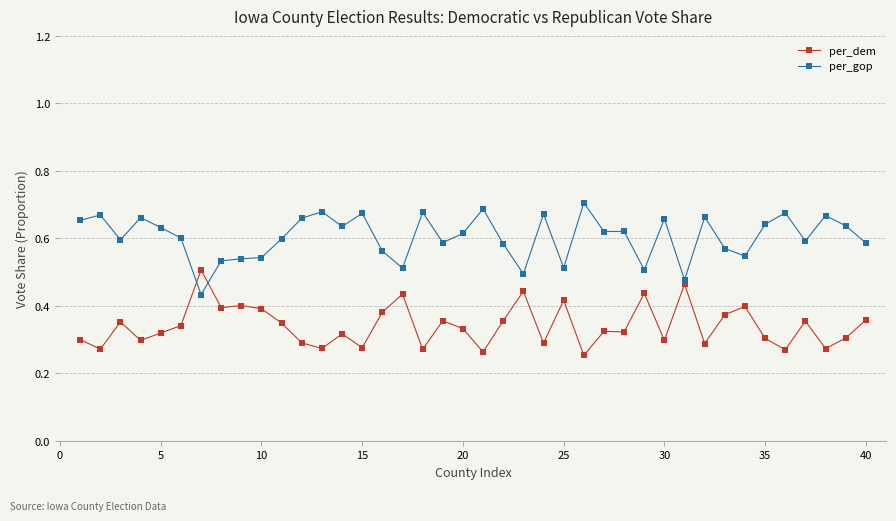

True or false: per_dem has more than 2 points higher than both neighbors.

True